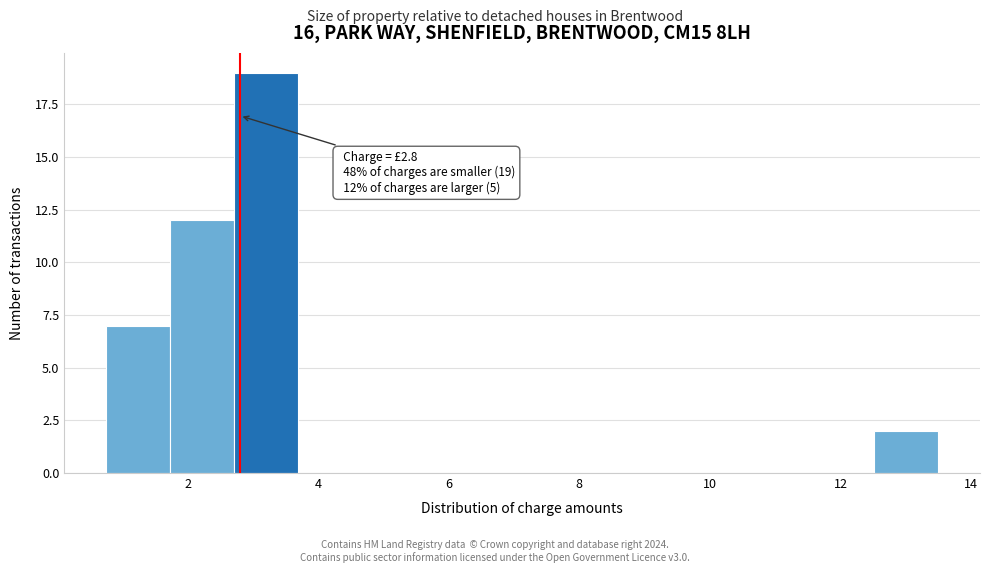

Over which range of the x-axis is the bar tallest?

2.8 to 3.6